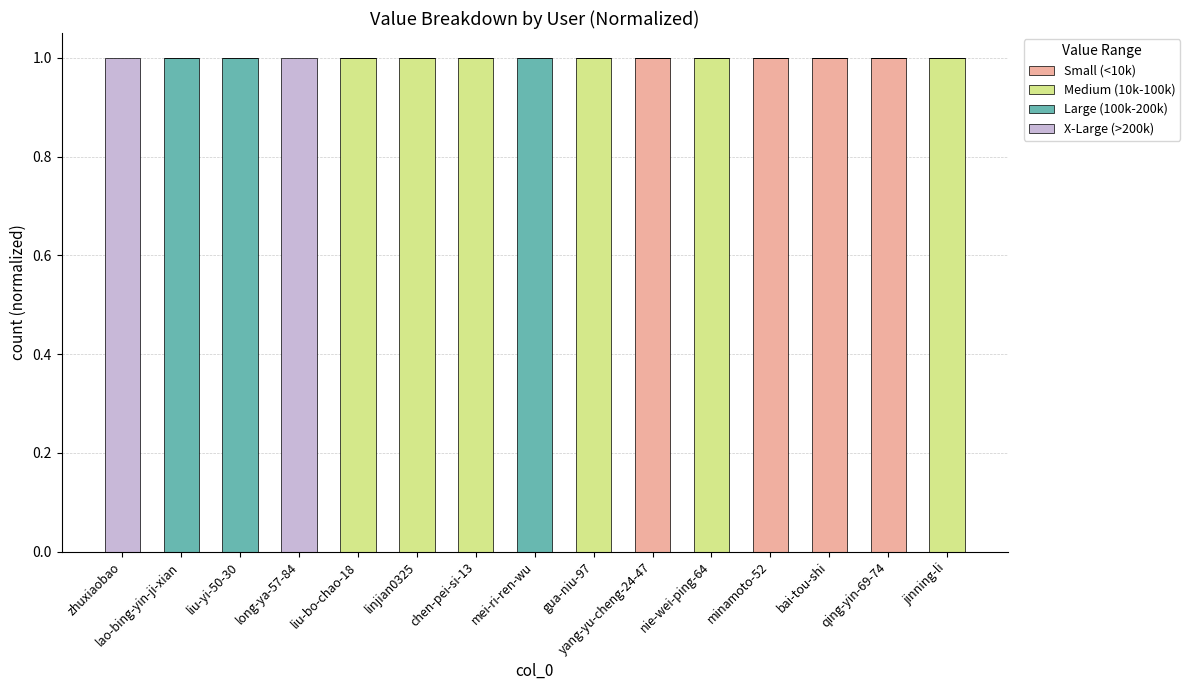

Is it true that Small (<10k) equals 0 at nie-wei-ping-64?

True